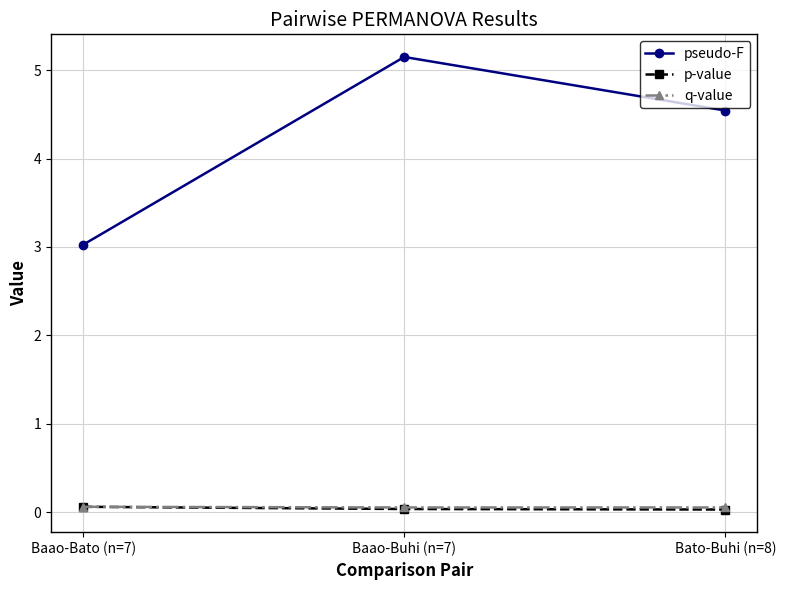

How many lines are shown in the chart?

3